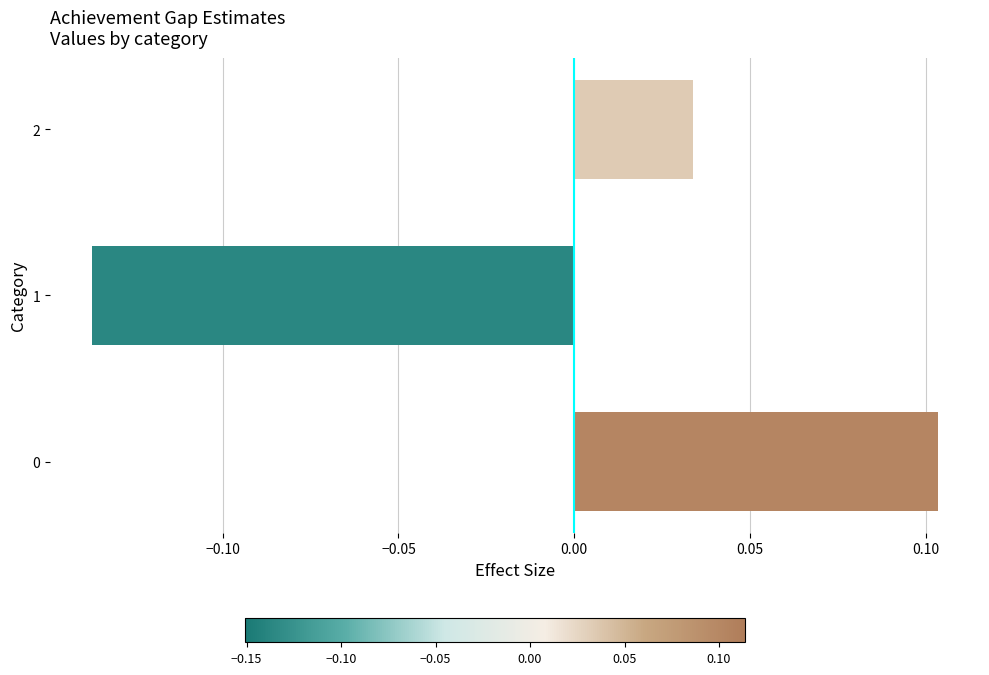

The chart shows a value of 0.0 at 0. True or false?

False